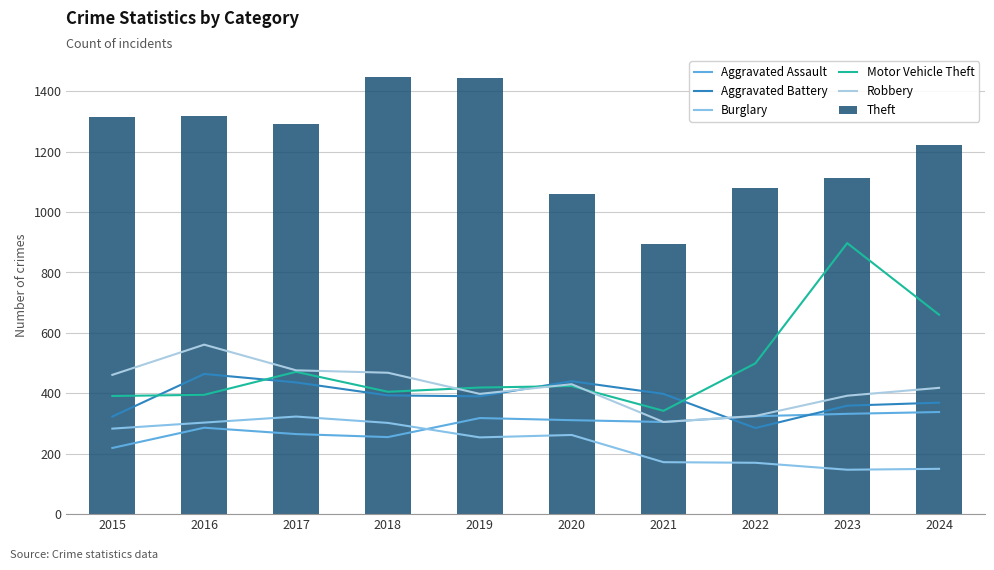

The value of Theft at 2024 is 1222. True or false?

True